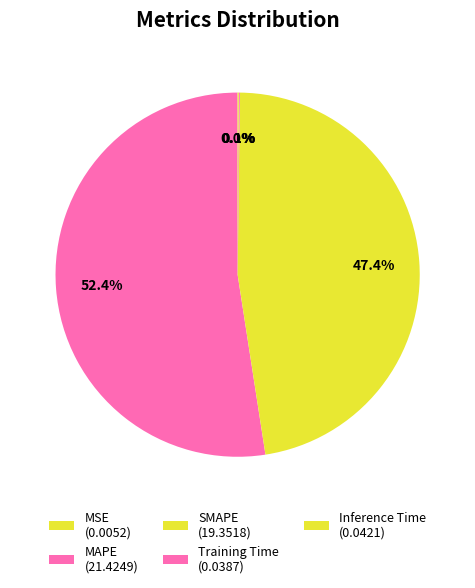

To the nearest percent, what percentage of the pie is SMAPE?

47%